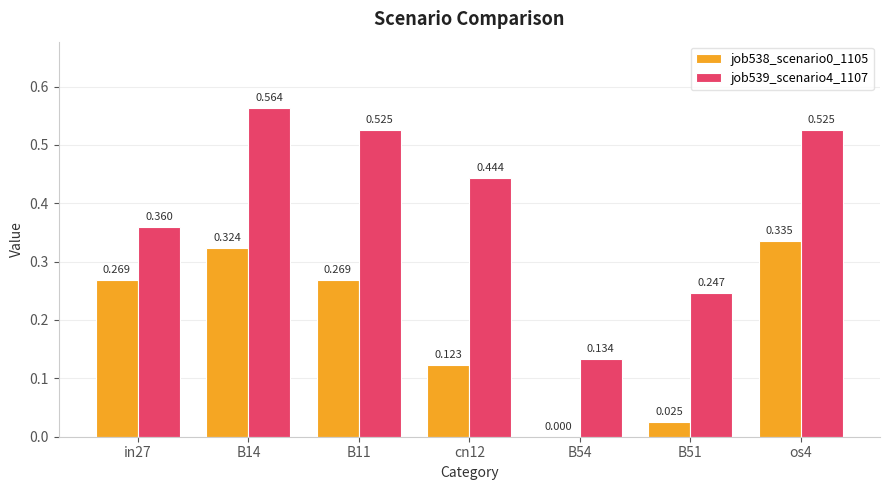

Is the value of job538_scenario0_1105 at cn12 greater than the value of job539_scenario4_1107 at B54?

No